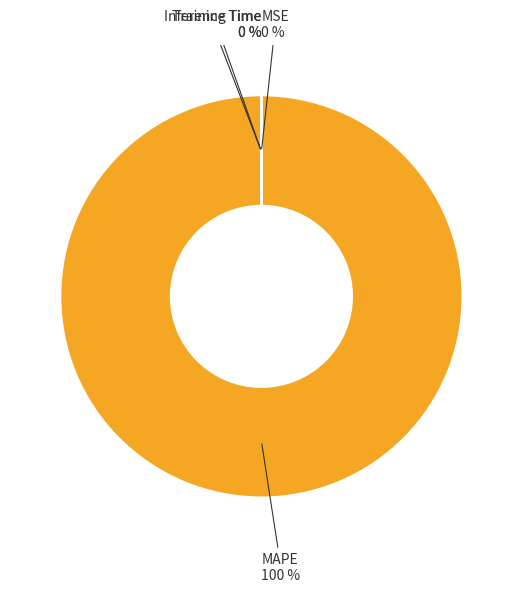

What is the largest slice in the pie chart?

MAPE